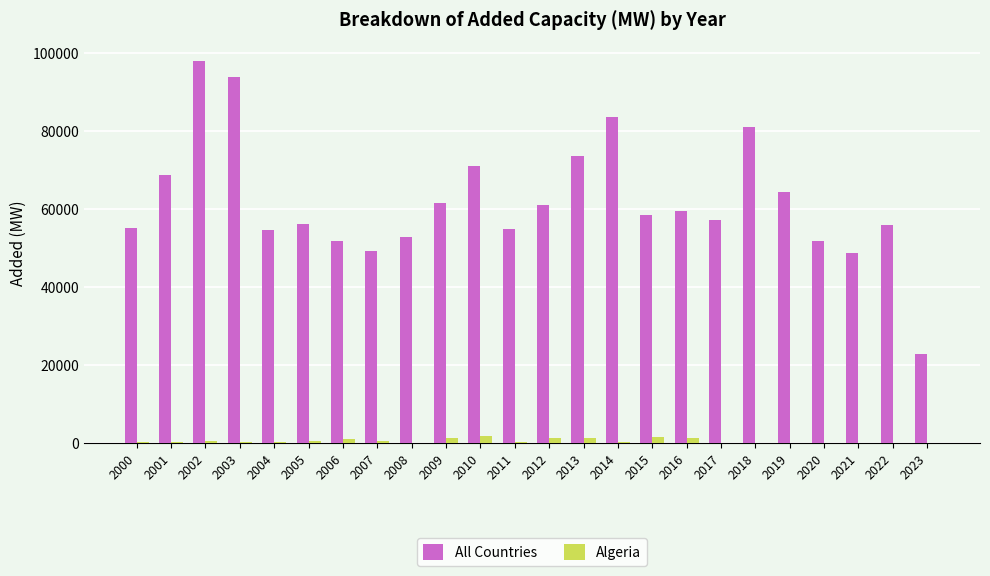

What is the difference between the All Countries values at 2017 and 2015?

1407.7